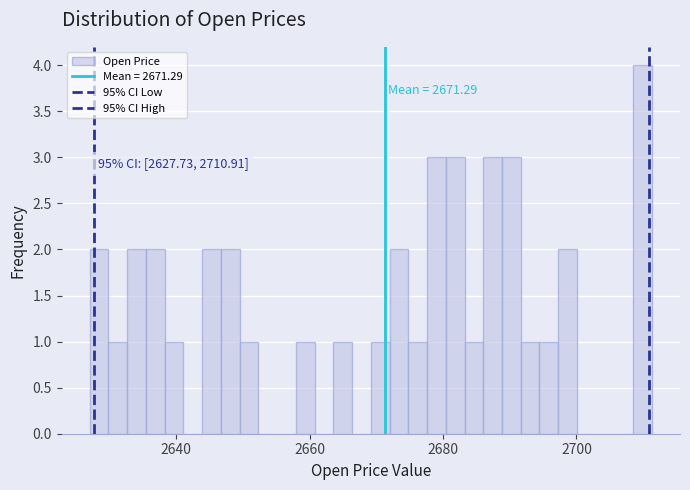

Read against the x-axis, roughly where is the centre of the tallest bar?

2710